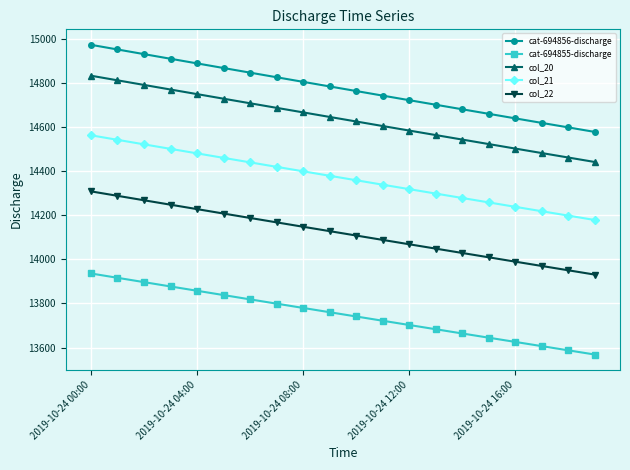

Does the chart display data point markers on the line(s)?

Yes